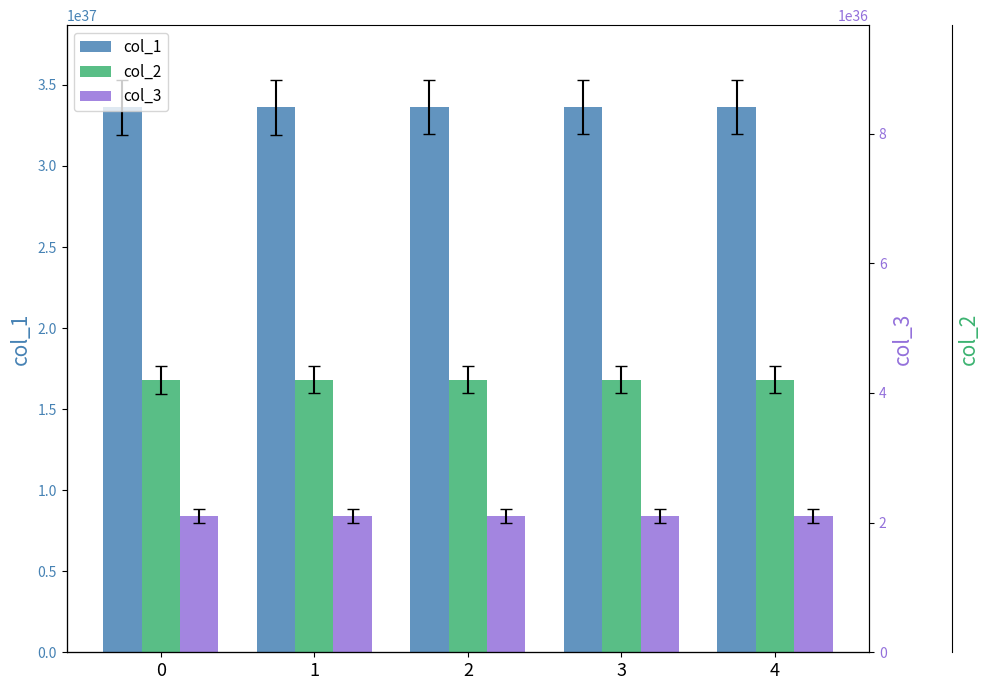

Read the col_3 value at 1, to the nearest 50.

8403780563879963592076834291004211200